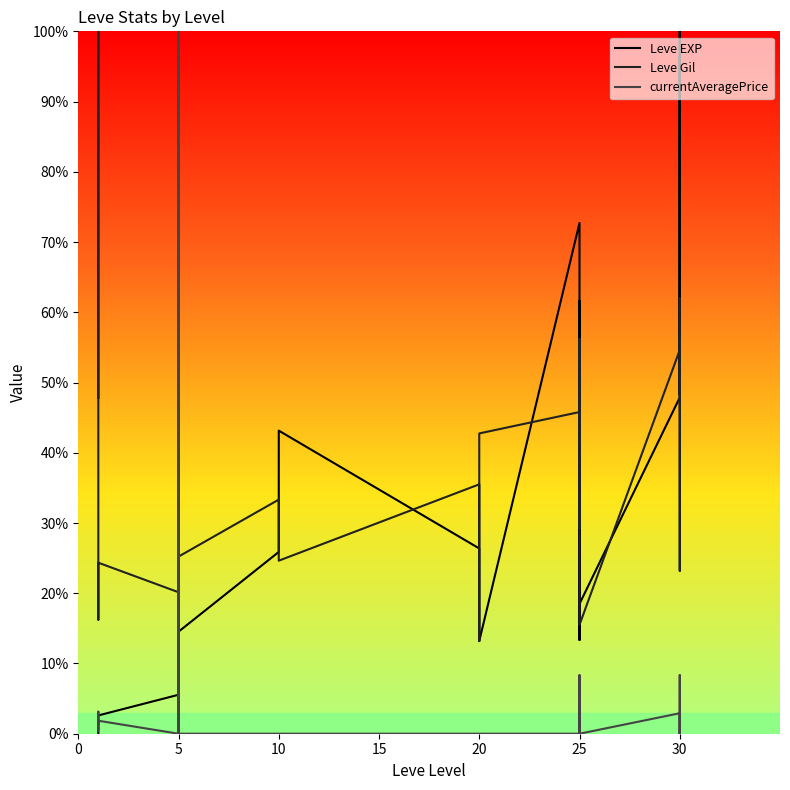

Reading right to left, what are all the values shown in this chart?

Leve EXP: 96.4	48.3	100.0	47.9	18.5	56.1	61.6	13.3	56.1	72.7	13.2	20.0	26.4	43.2	25.9	14.5	5.8	10.5	6.3	5.5	2.6	1.8	1.0	0.0	0.0
Leve Gil: 62.0	23.2	56.7	54.6	15.5	56.2	42.6	29.3	54.9	45.8	42.8	13.2	35.5	24.6	33.3	25.2	20.1	24.6	20.3	20.1	24.3	20.3	16.2	100.0	47.8
currentAveragePrice: 0.0	8.3	0.0	2.9	0.0	8.3	1.7	0.0	1.7	0.0	0.0	0.0	0.0	0.0	0.0	0.0	0.0	100.0	0.0	0.0	1.8	1.6	0.4	3.1	1.5